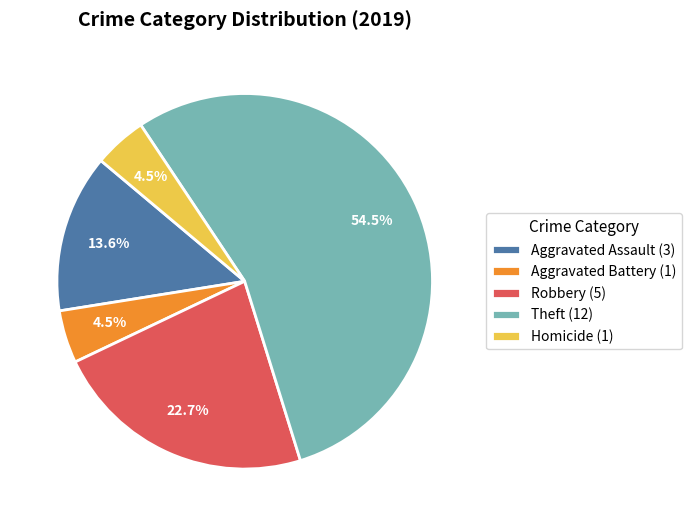

Which slice is the largest?

Theft (12)